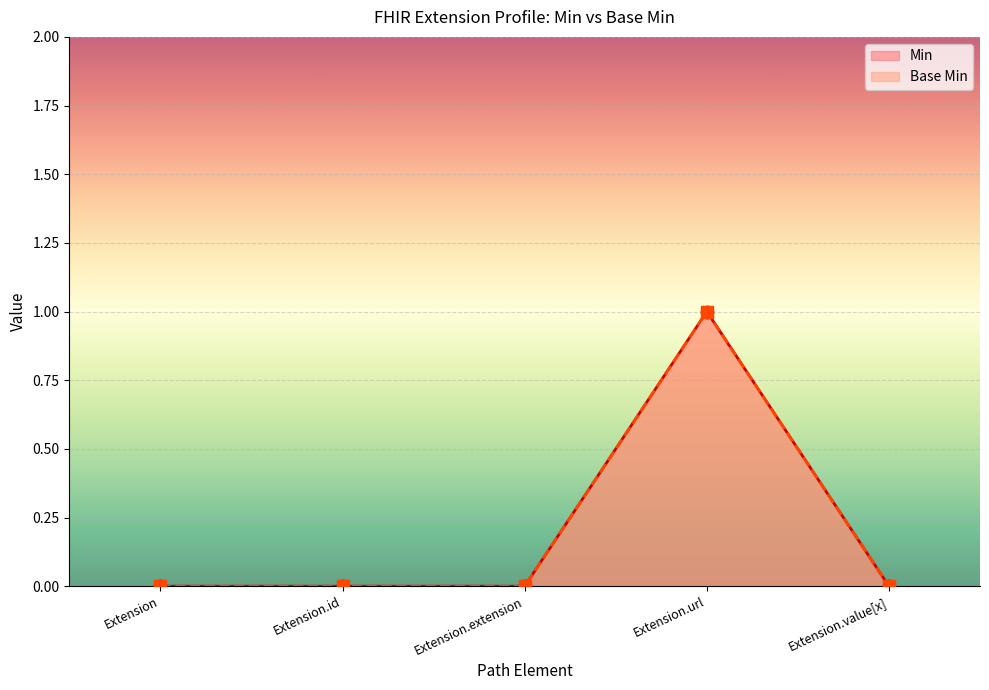

Which series has the largest total across all categories?

Base Min